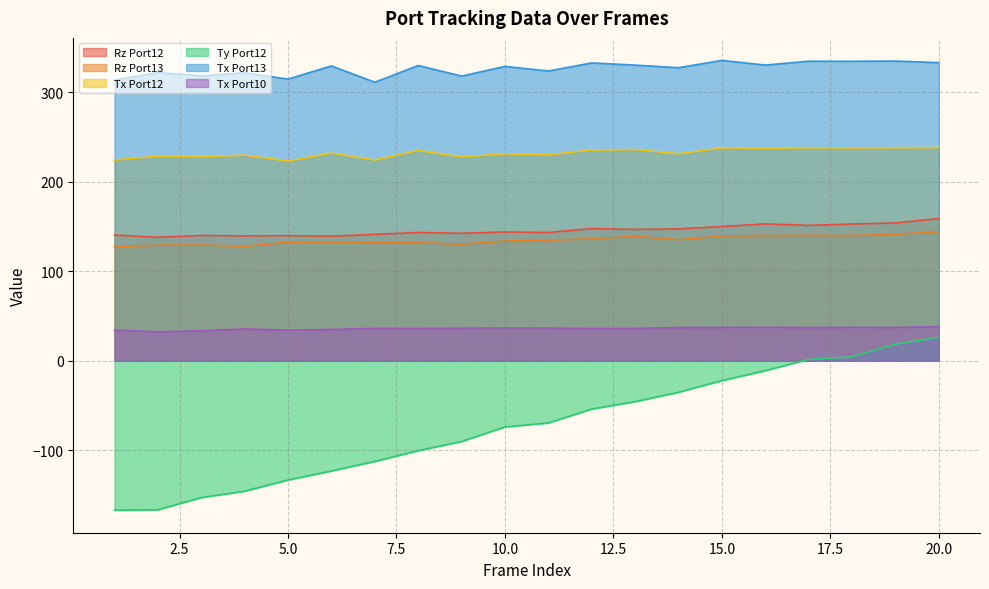

Which series has the largest total across all categories?

Tx Port13